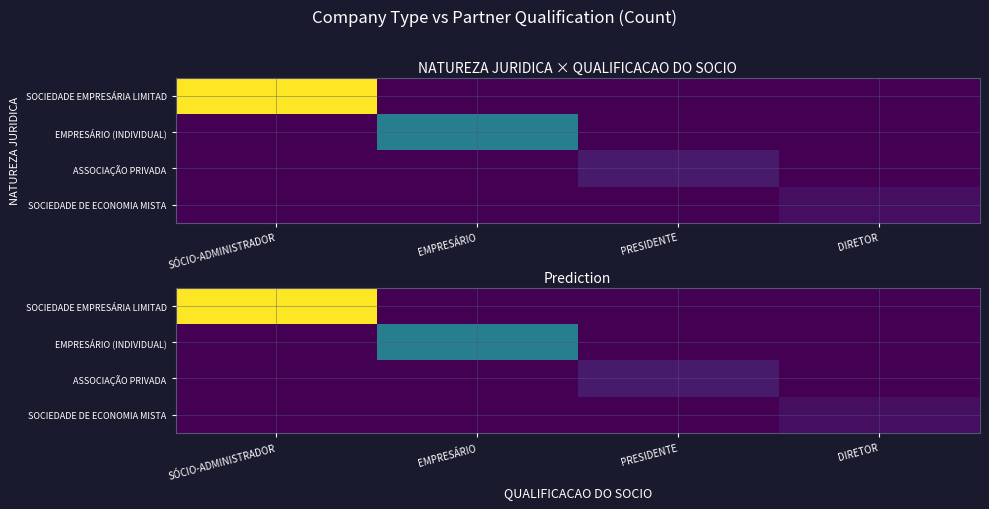

Is it true that EMPRESÁRIO (INDIVIDUAL) equals 0.3 at DIRETOR?

False